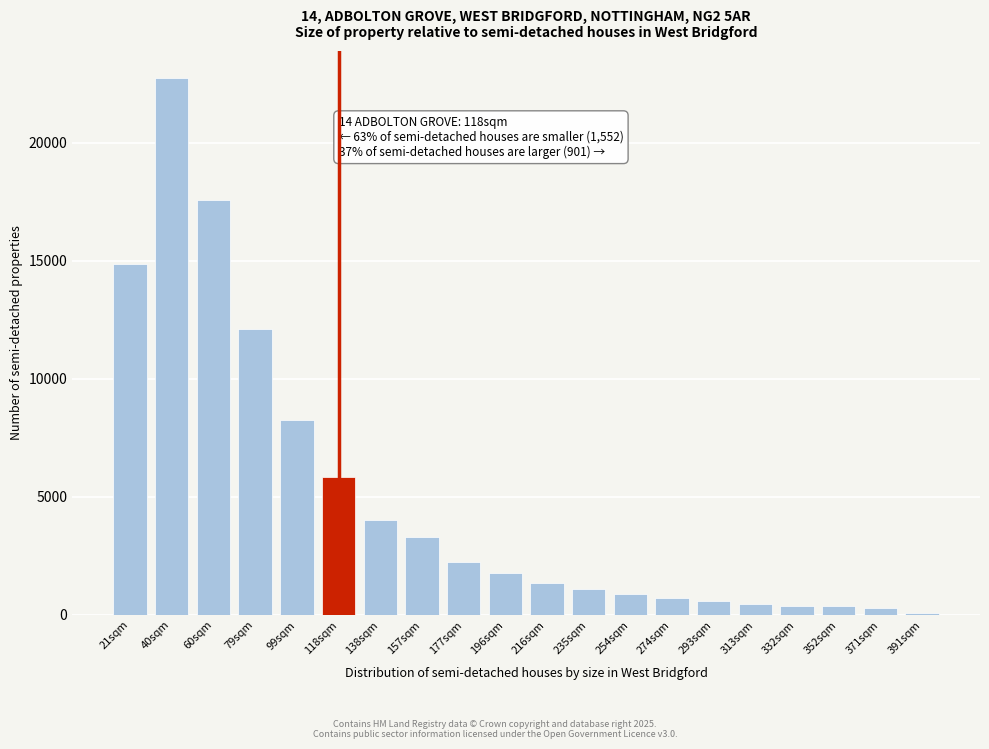

What is the difference between the maximum and minimum values?

22648